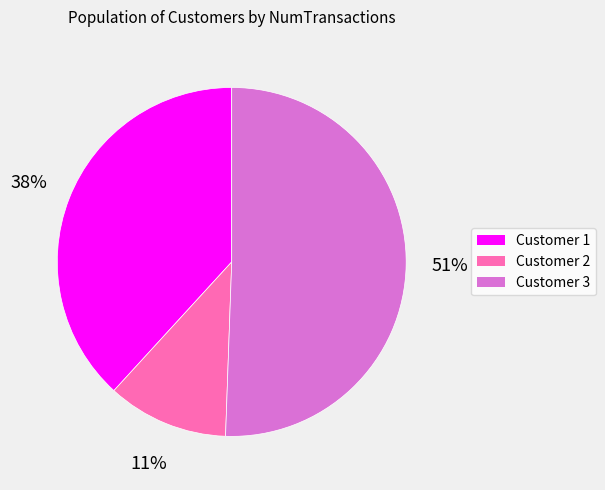

To the nearest percent, what is the average slice percentage?

33%